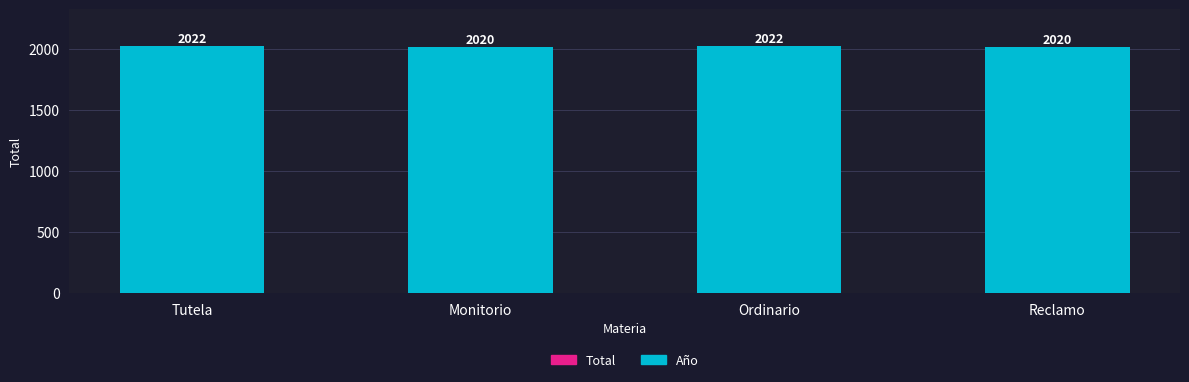

What is the total value across all series at Reclamo?

2020